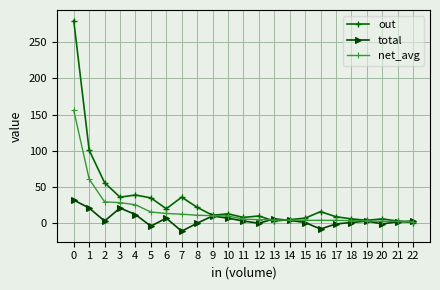

True or false: net_avg has a value of 10.5 at 9.

True